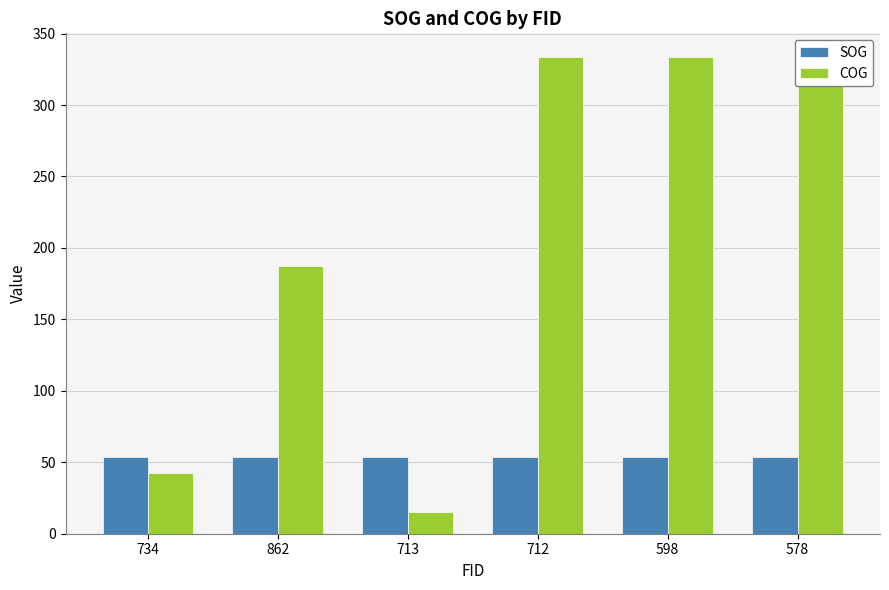

List the labels in order of COG value, largest first.

712, 598, 578, 862, 734, 713